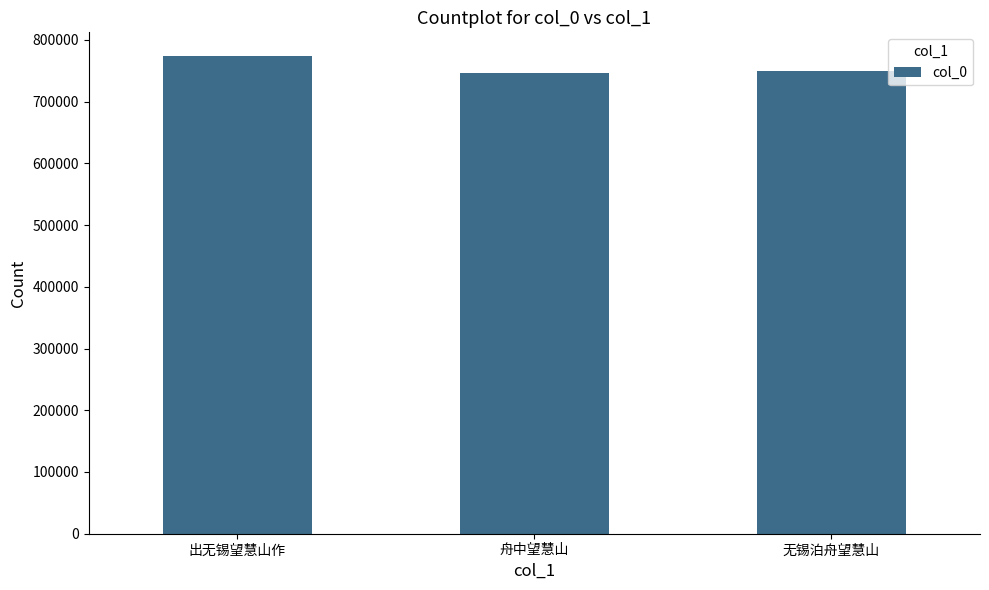

Where is the data nearest to the value 759851?

无锡泊舟望慧山